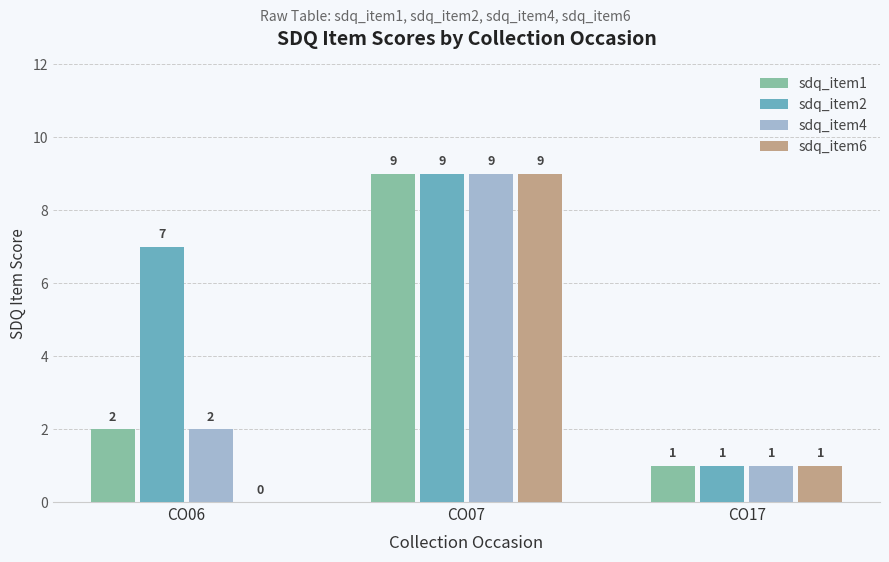

Where is sdq_item6 nearest to the value 4?

CO17